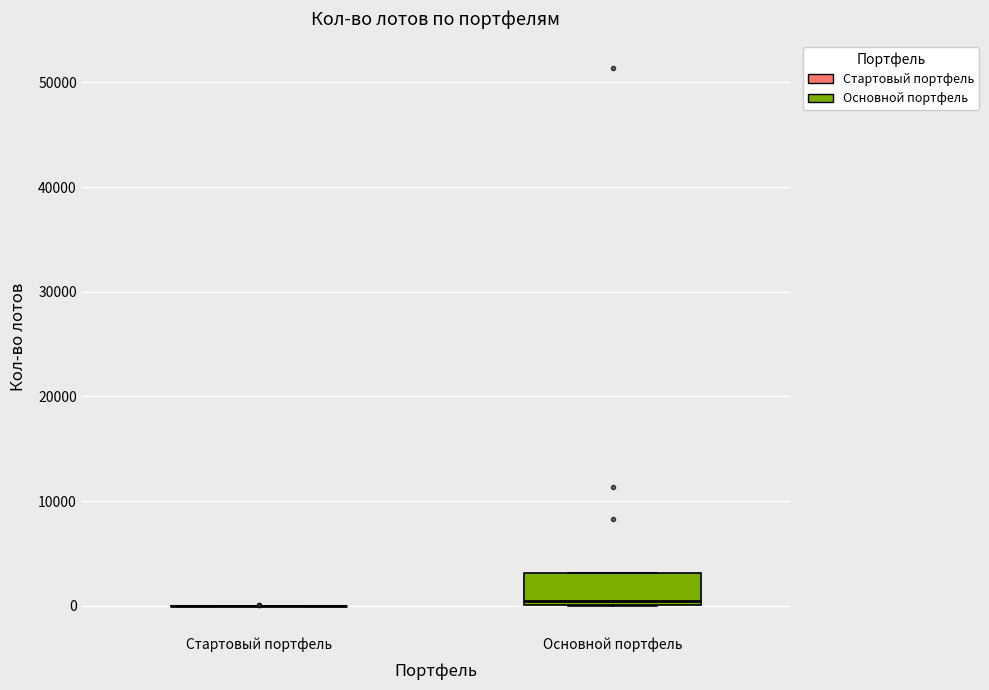

Reading left to right, read every box against the y-axis: the position of its median line, the range the box covers, and the ends of its whiskers. The values are not printed on the chart, so give them approximately, as read against the axis.

Стартовый портфель: box collapsed to a line at 0, whiskers 0 to 0
Основной портфель: median 0 (just above the box's lower edge), box 0 to 3000, whiskers 0 to 3000